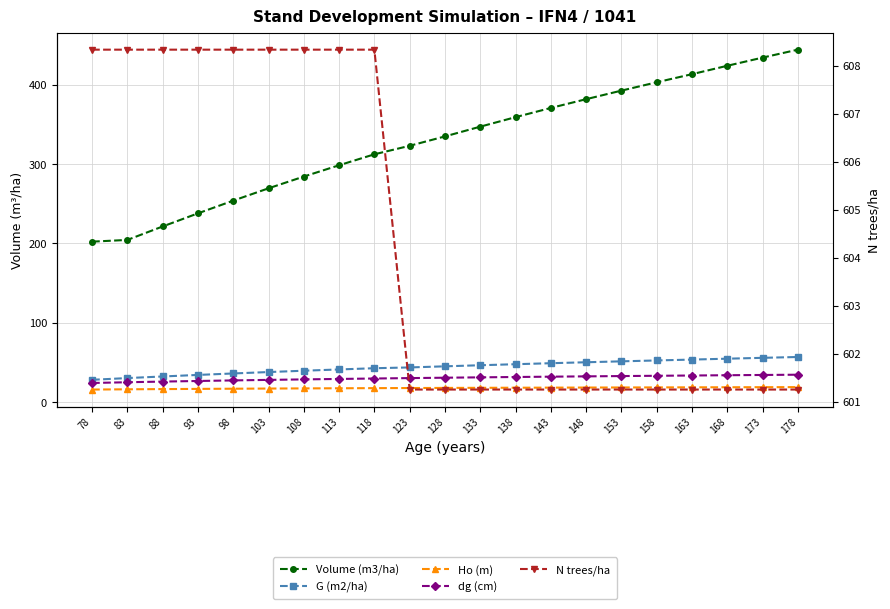

Which series has the largest total across all categories?

N trees/ha